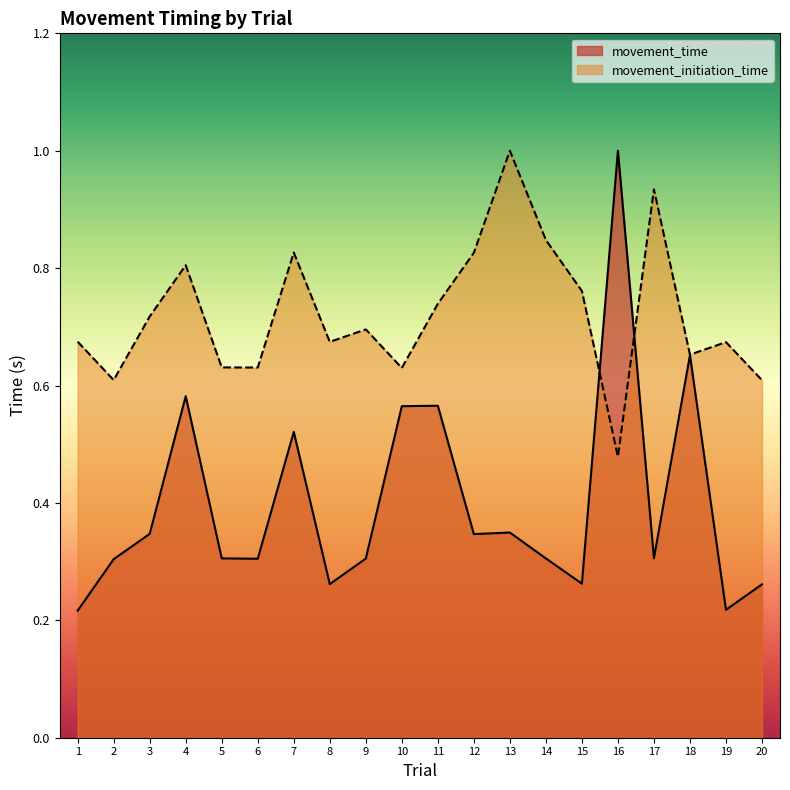

Count the number of data series in this chart.

2